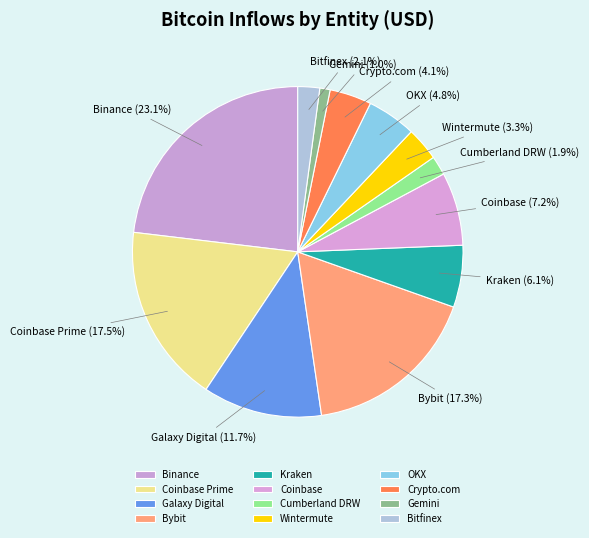

How many slices are in this pie chart?

12